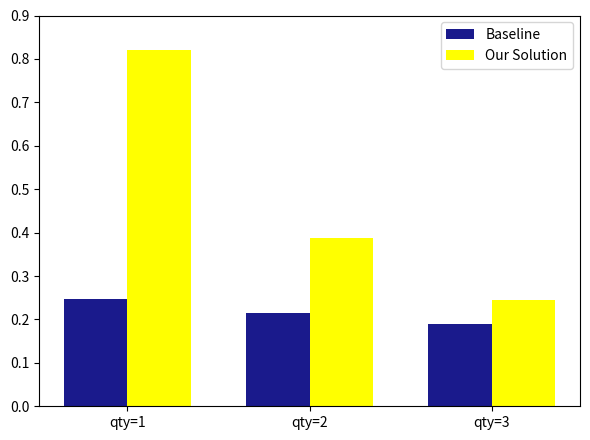

At which label is Baseline closest to 0?

qty=3